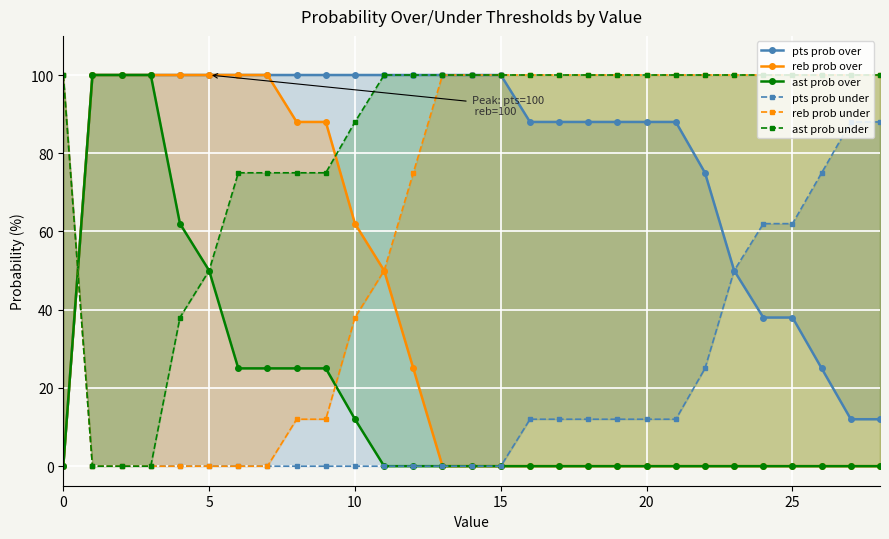

Rank the series at 28 from lowest to highest value.

reb prob over, ast prob over, pts prob over, pts prob under, reb prob under, ast prob under